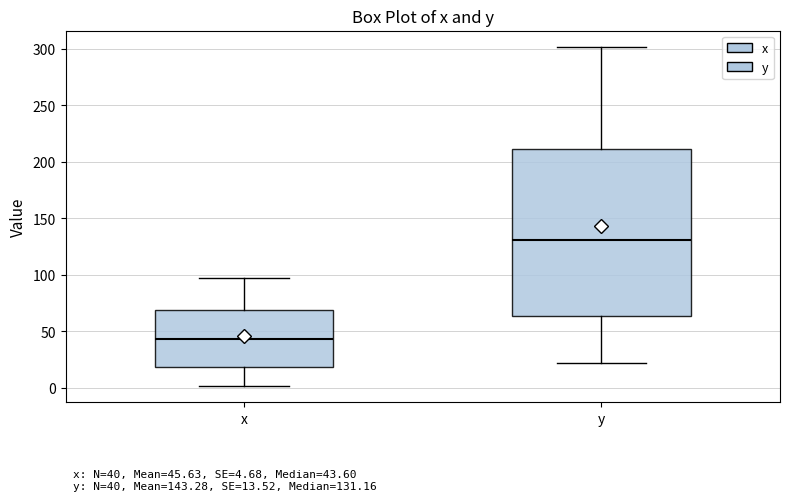

Which box is the tallest, from its lower edge to its upper edge?

y